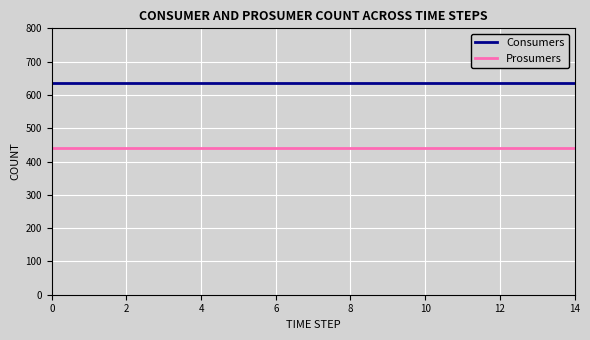

True or false: Consumers and Prosumers cross at least once.

False